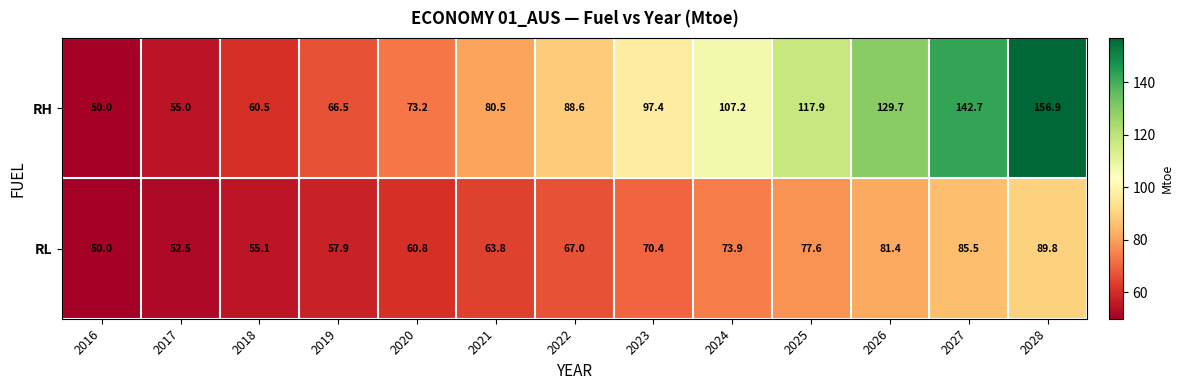

Reading right to left, extract all data points from this chart.

RH: 156.9	142.7	129.7	117.9	107.2	97.4	88.6	80.5	73.2	66.5	60.5	55.0	50.0
RL: 89.8	85.5	81.4	77.6	73.9	70.4	67.0	63.8	60.8	57.9	55.1	52.5	50.0